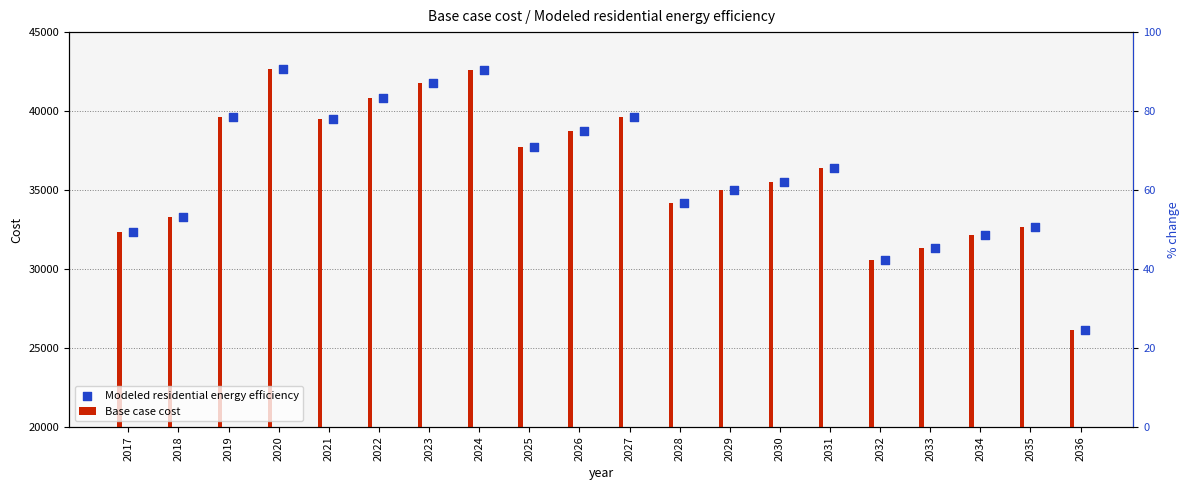

Which series has the largest total across all categories?

Base case cost